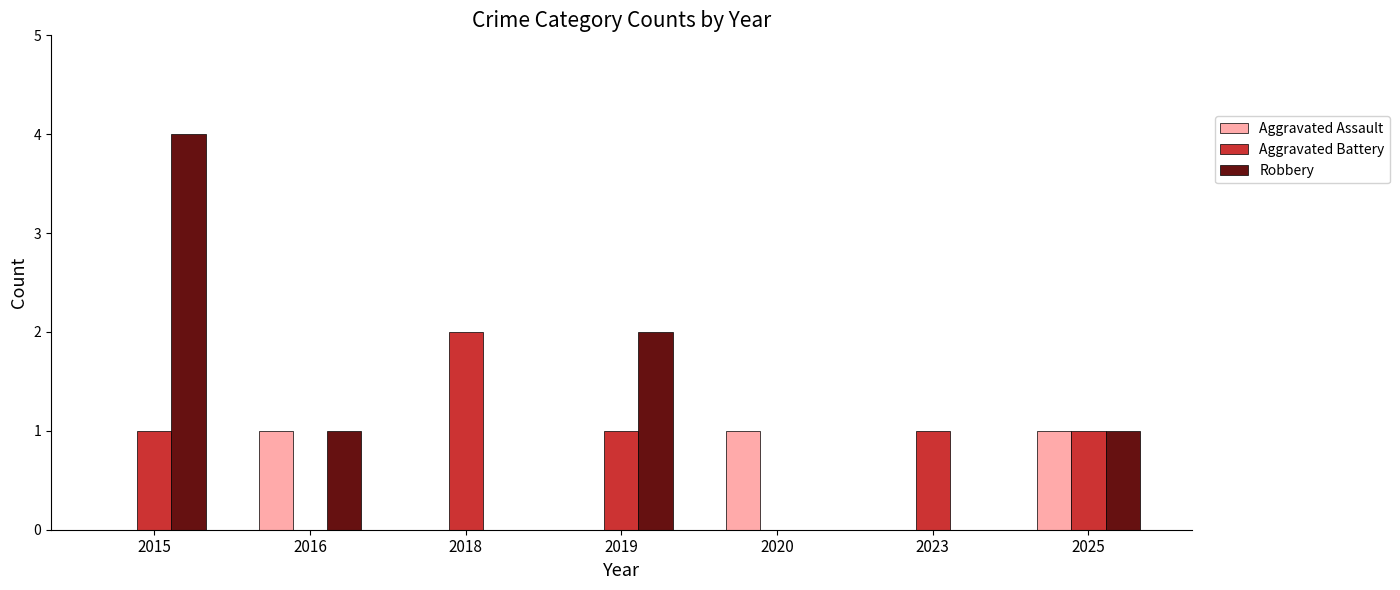

What is the sum of all Aggravated Assault values?

3